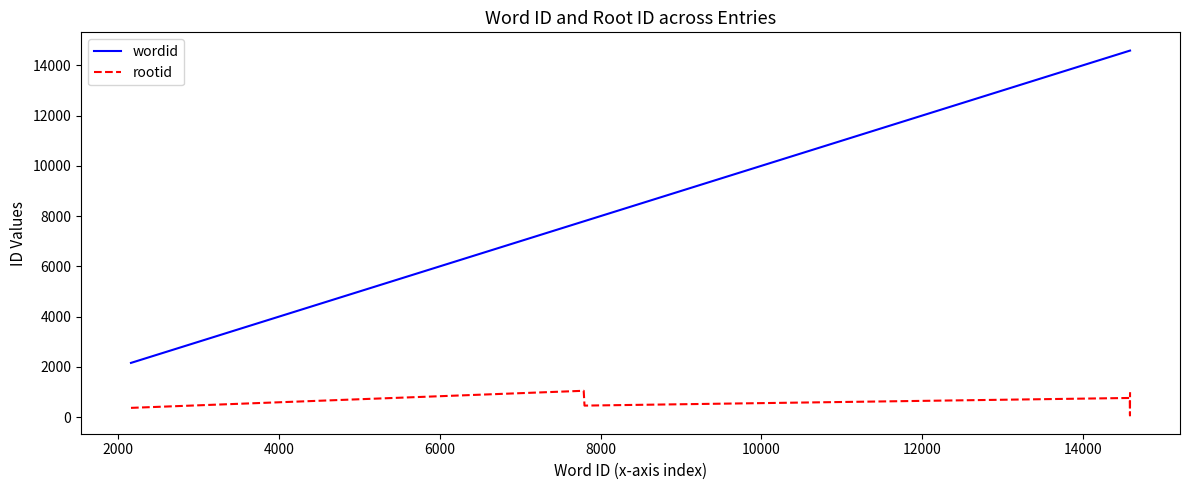

What is the maximum value for rootid?

1047